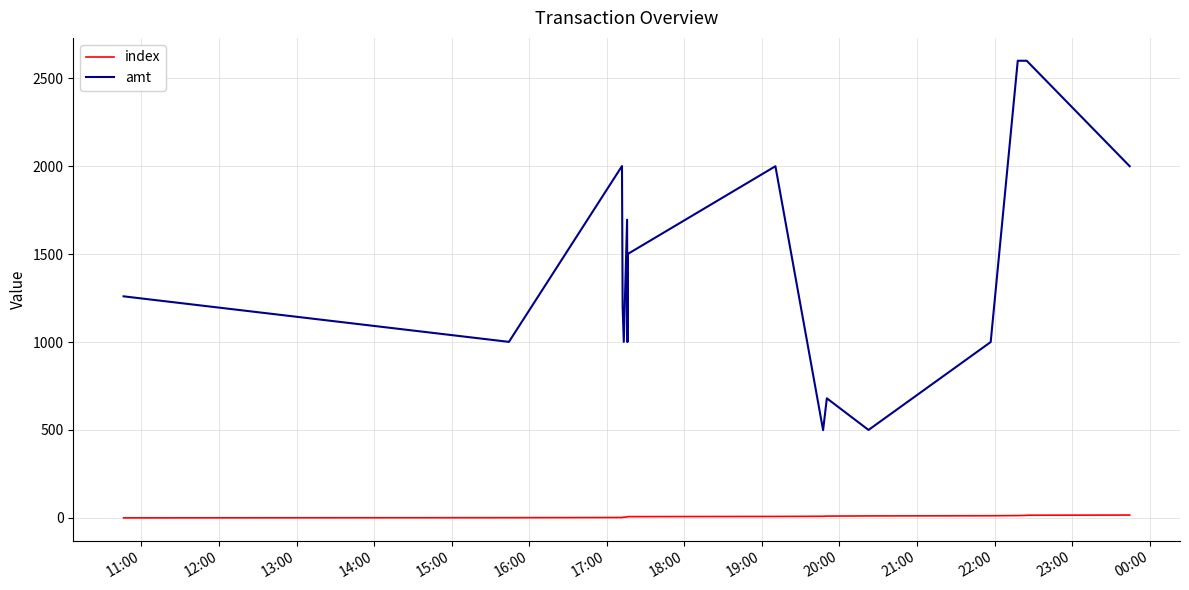

What is the greatest value displayed?

2600.0